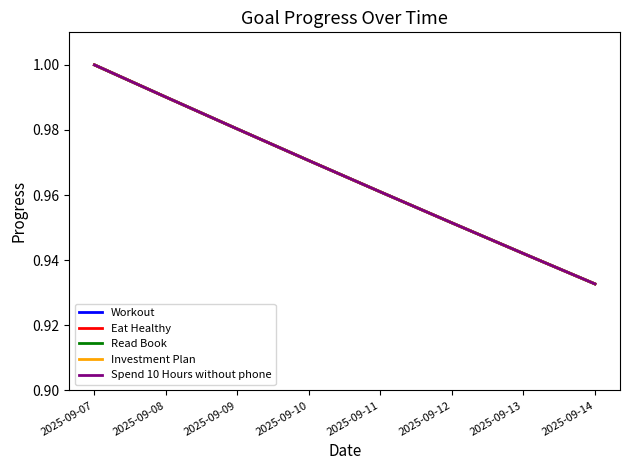

Is this an area chart (filled region under the line)?

No